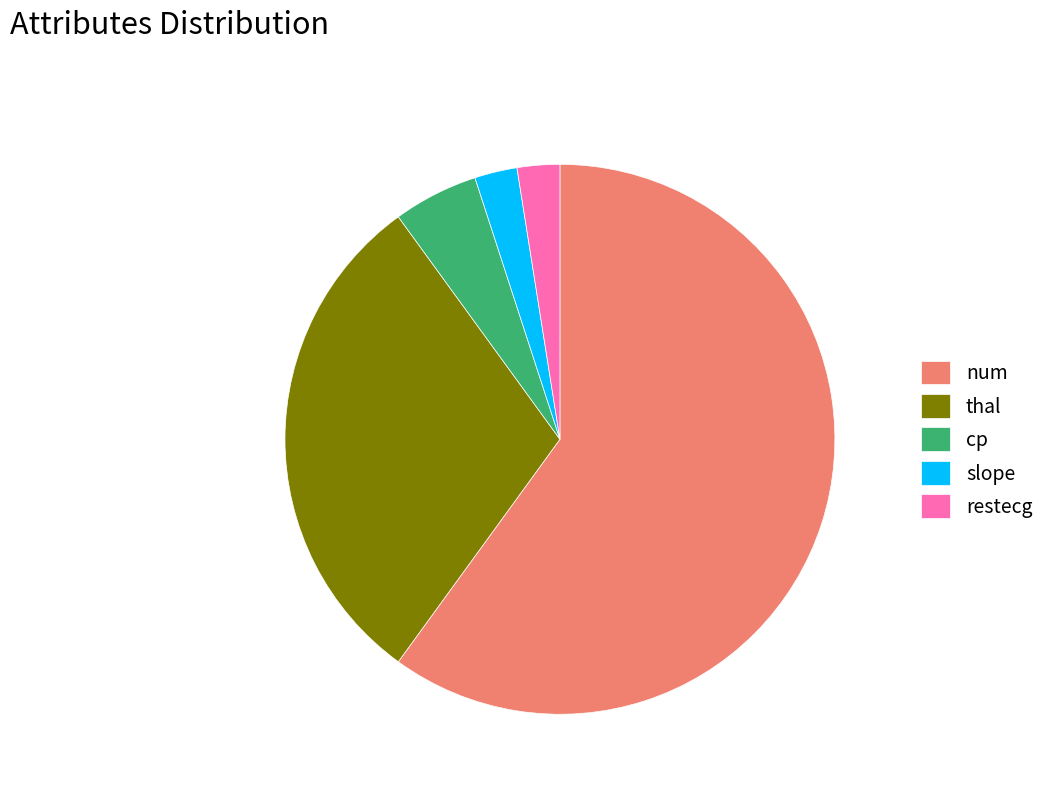

Which slice represents more than half of the pie?

num